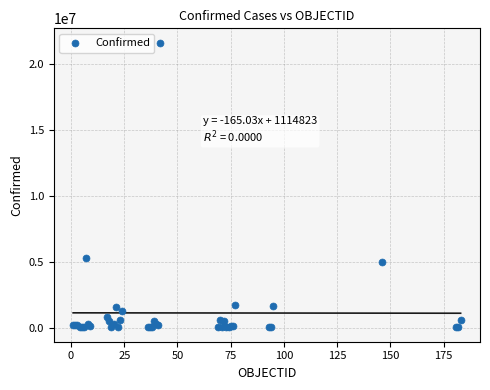

What Y value in the scatter plot is closest to 10820671?

5272151